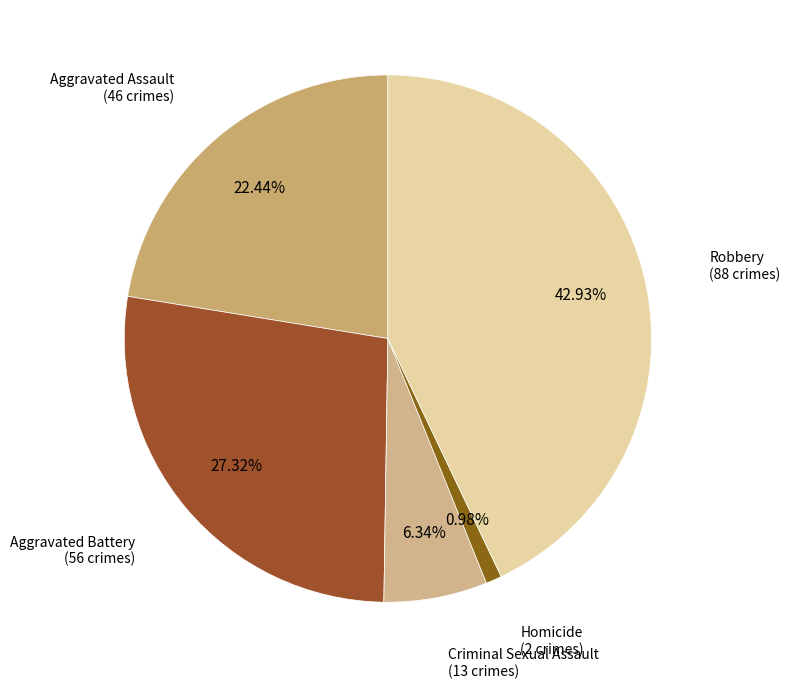

To the nearest percent, what portion does Aggravated Battery represent?

27%